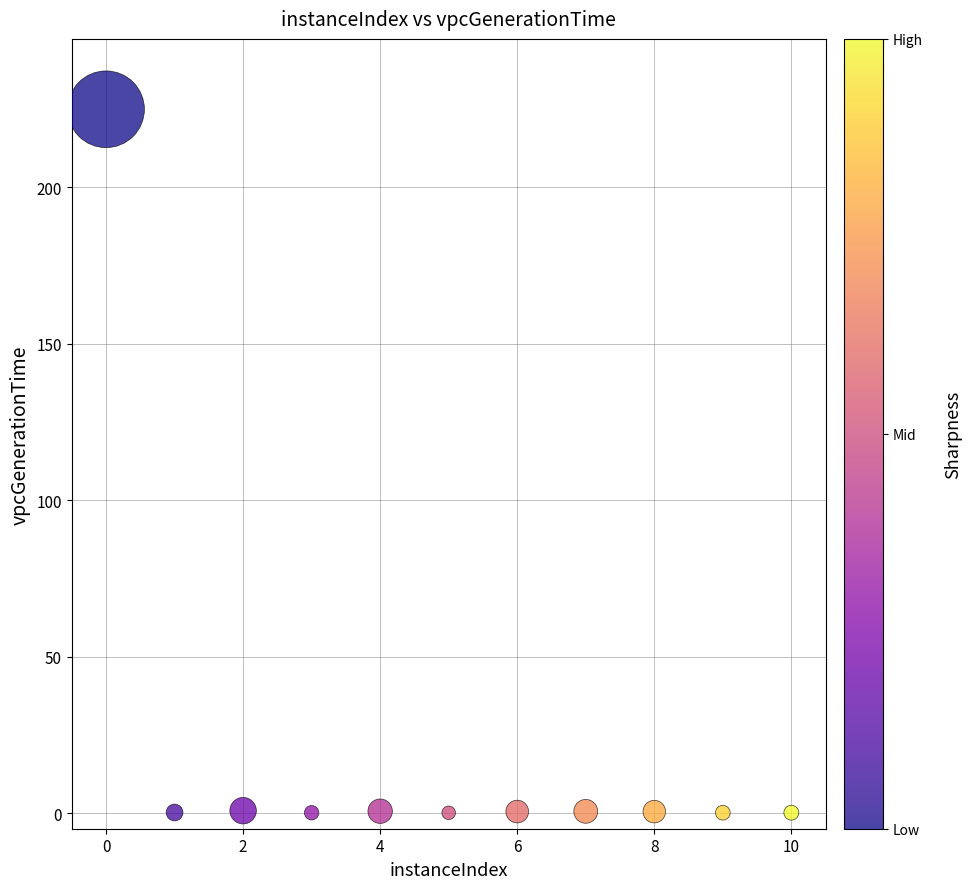

What is the average Y value?

20.8